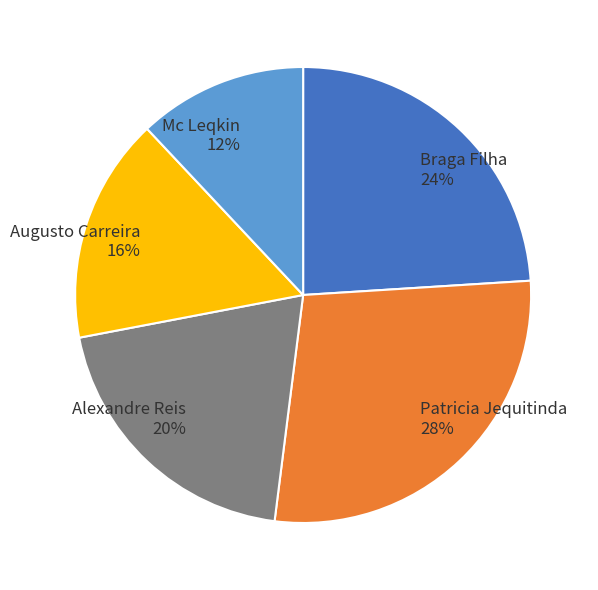

Is the sum of Alexandre Reis and Patricia Jequitinda greater than half?

No